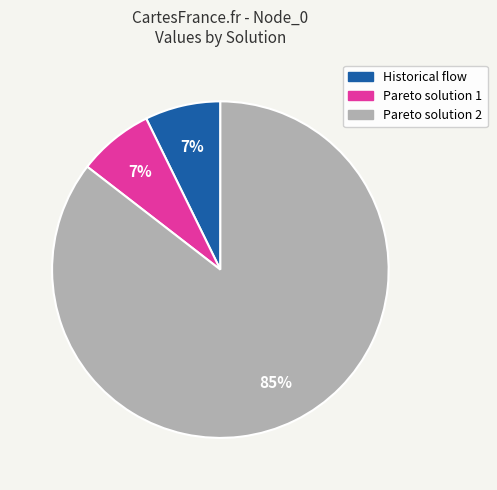

Which slice is the largest?

Pareto solution 2